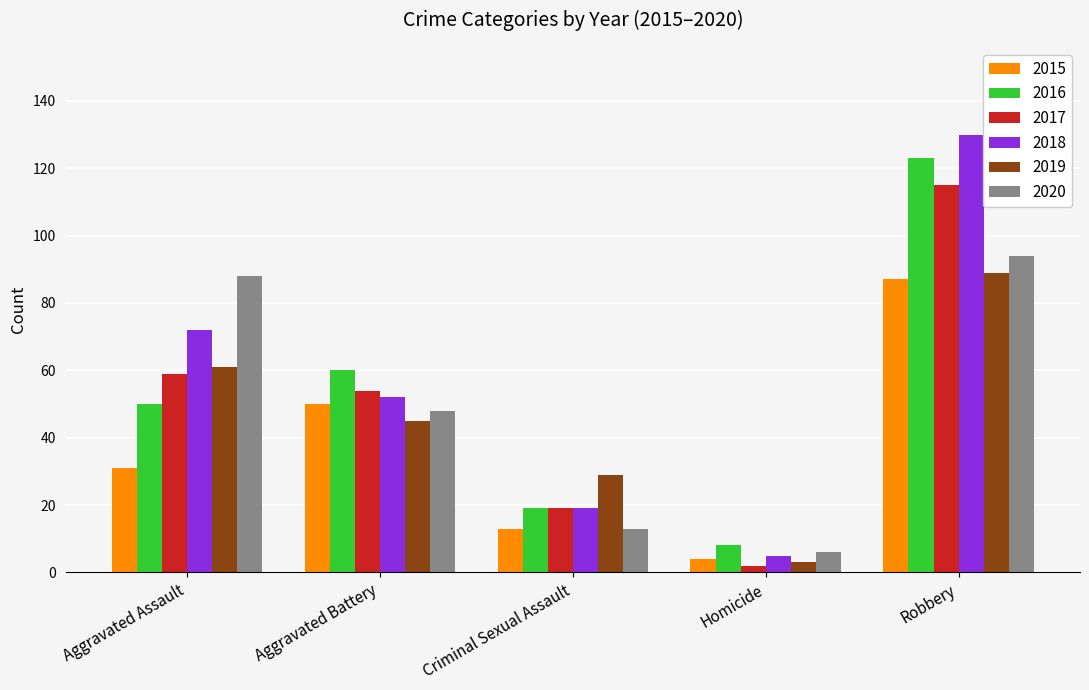

Is it true that 2016 equals 123 at Robbery?

True